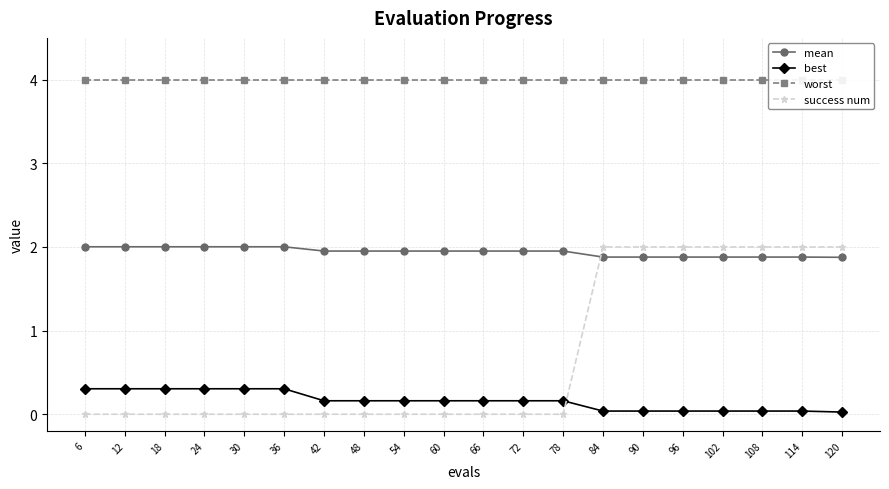

True or false: worst and best cross at least once.

False